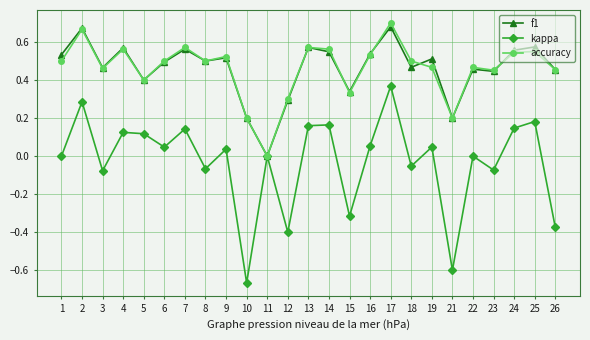

Which category has the highest value in the kappa series?

17